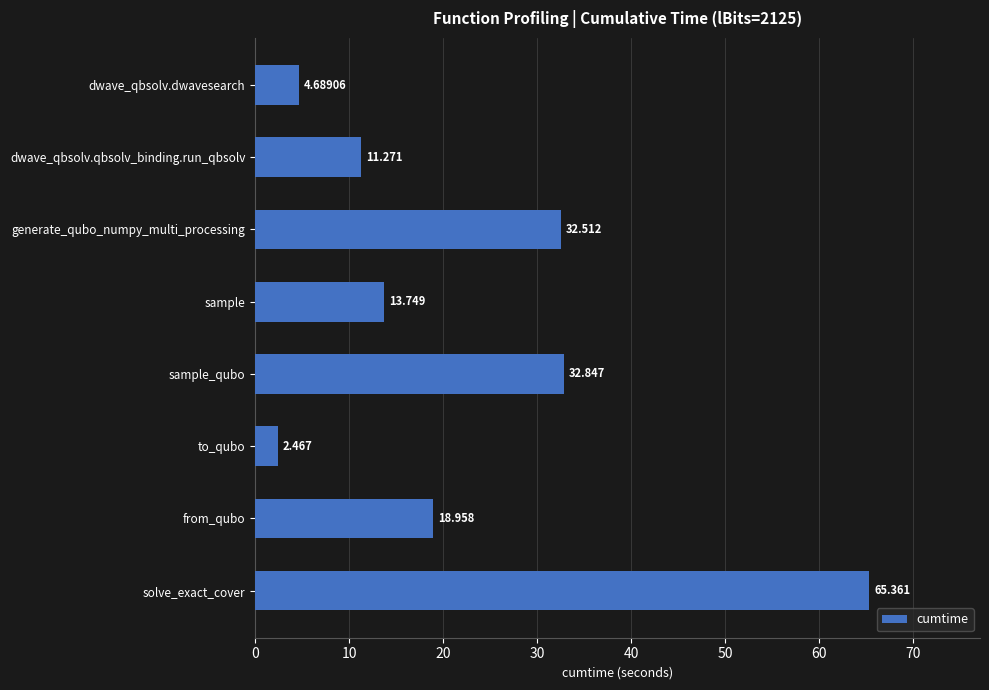

Where is the data nearest to the value 33?

sample_qubo